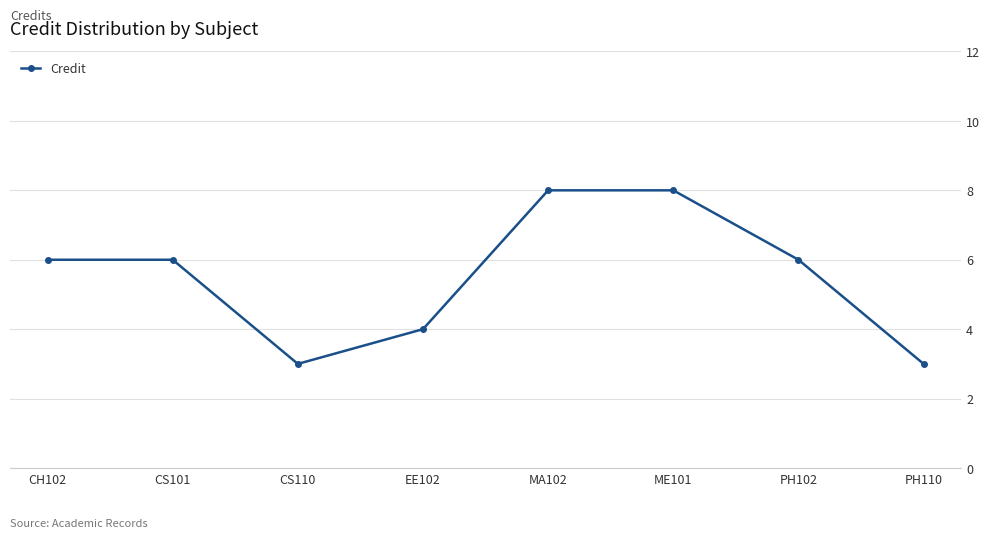

True or false: the data shows 12 at ME101.

False